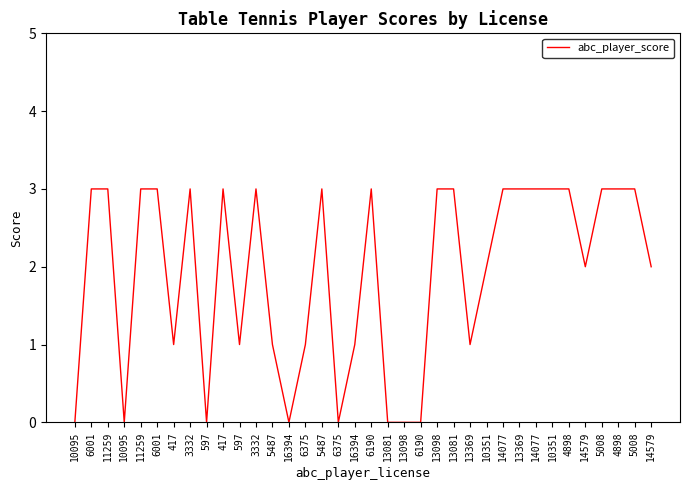

Is this an area chart (filled region under the line)?

No